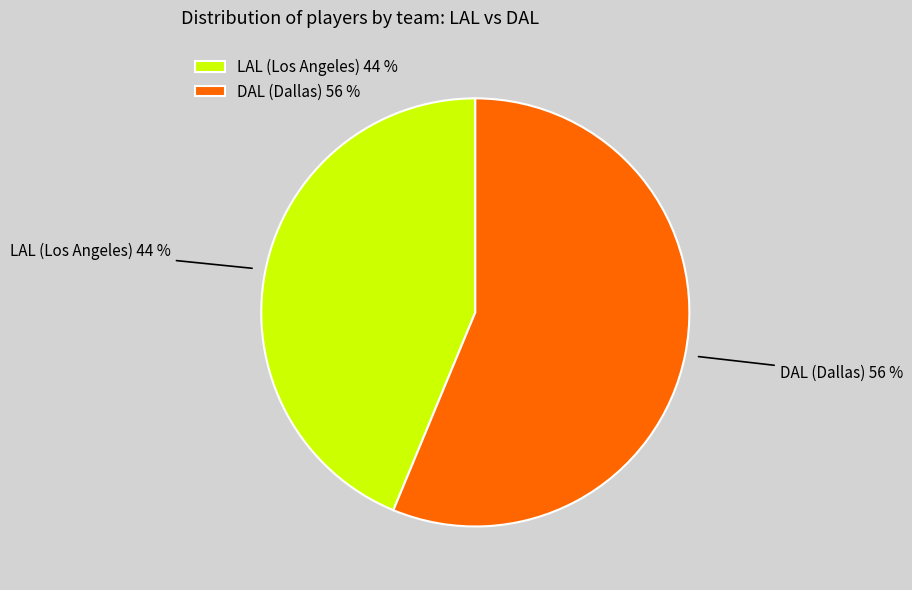

What is the ratio of the value at DAL (Dallas) 56 % to the value at LAL (Los Angeles) 44 %?

1.3